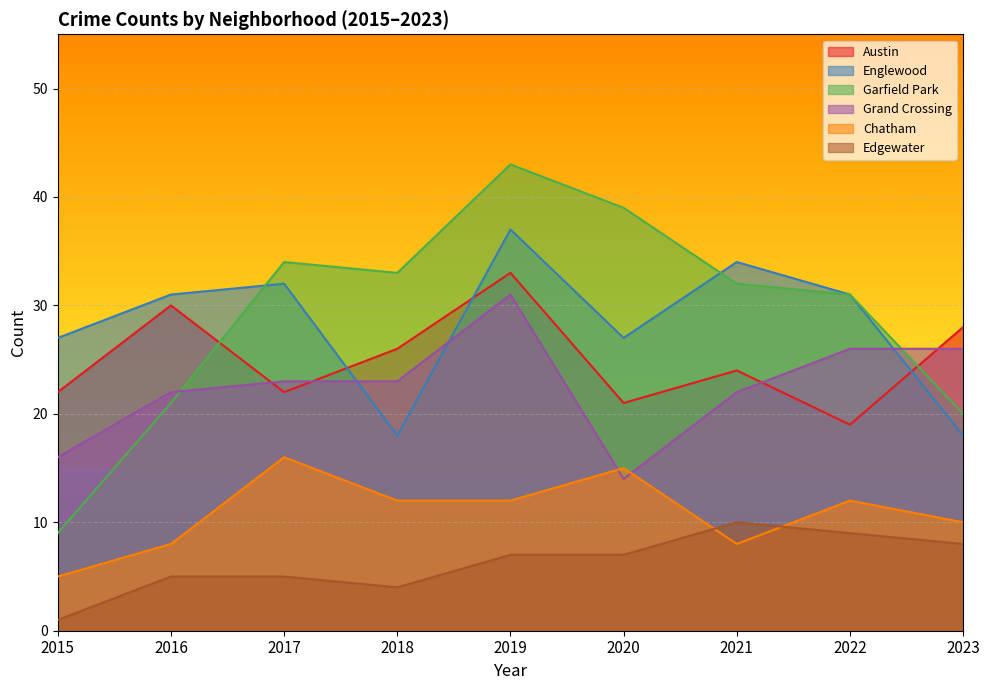

True or false: Edgewater and Garfield Park cross at least once.

False